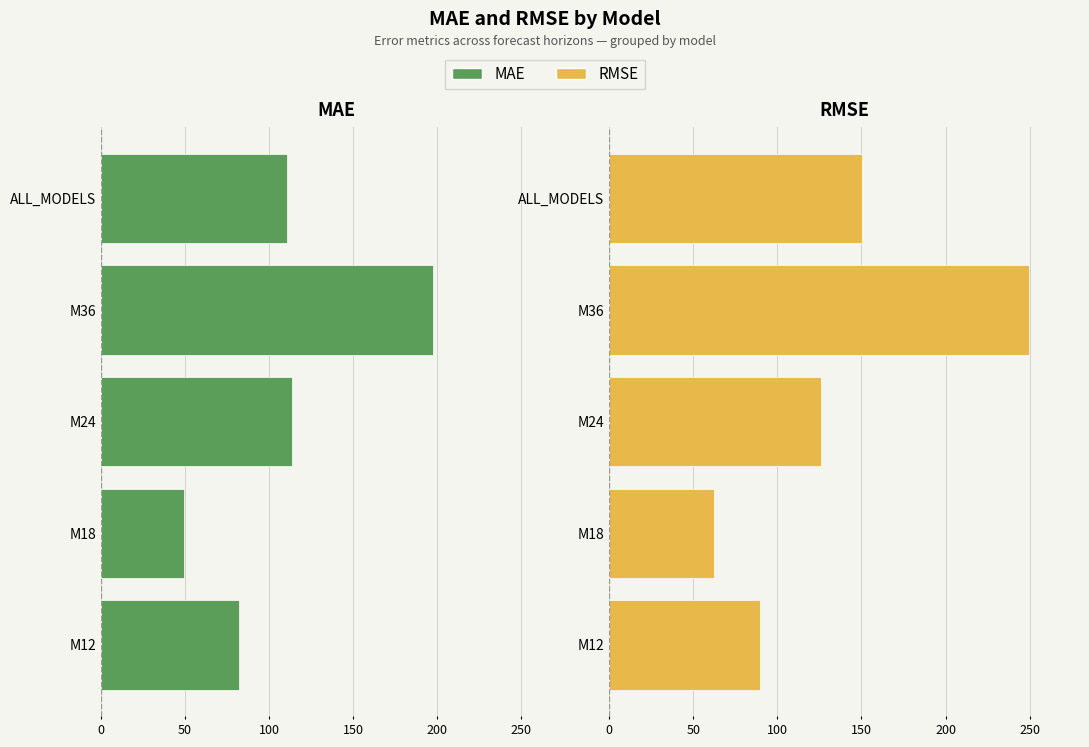

Rank the series at ALL_MODELS from highest to lowest value.

RMSE, MAE